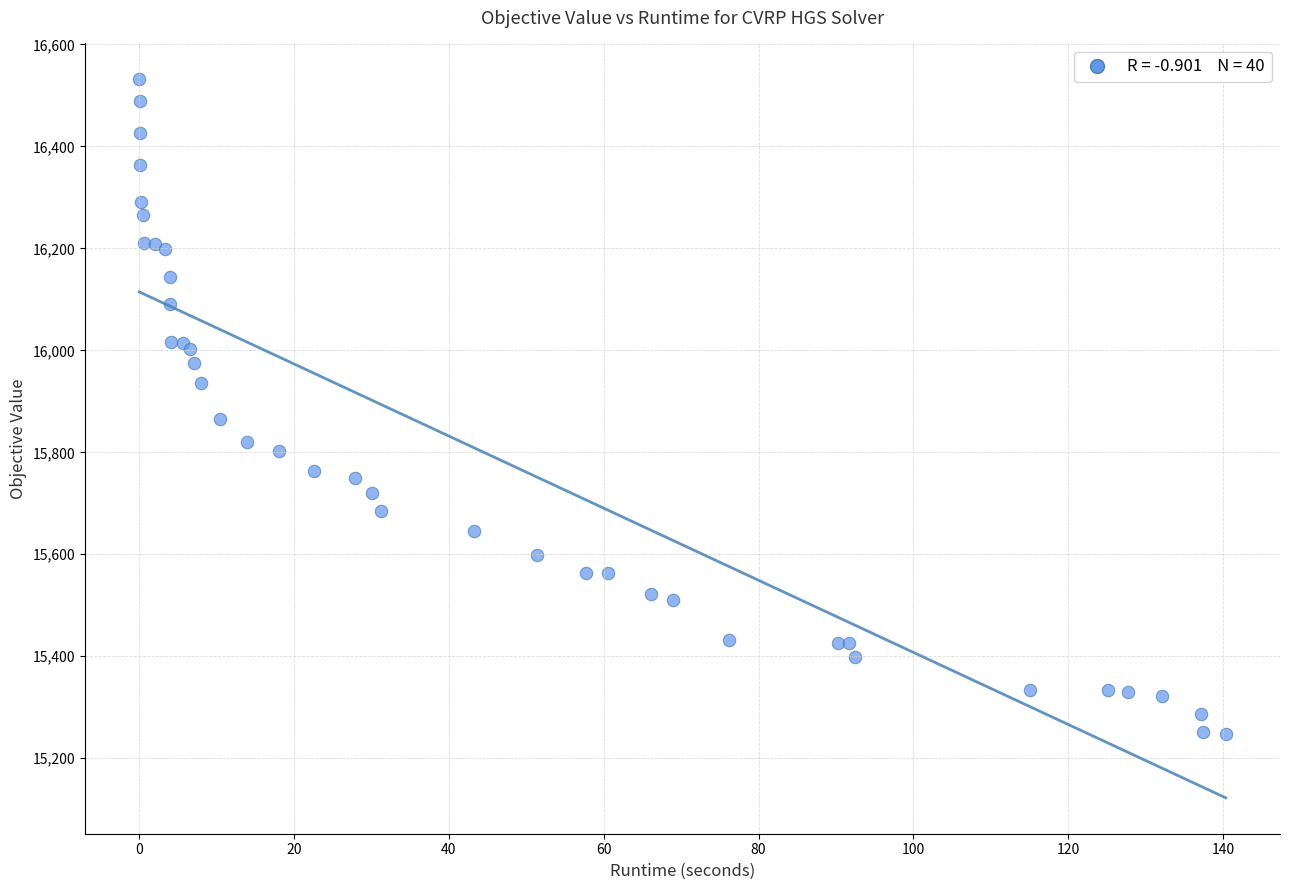

What Y value in the scatter plot is closest to 15889?

15865.7